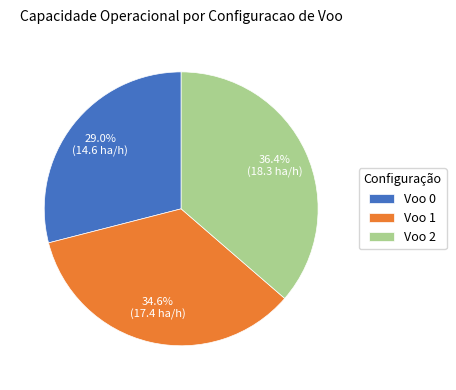

How many slices are in this pie chart?

3